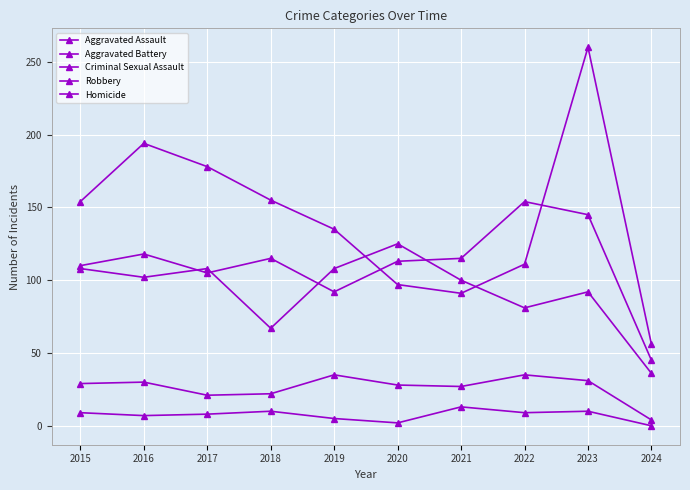

How many lines are shown in the chart?

5